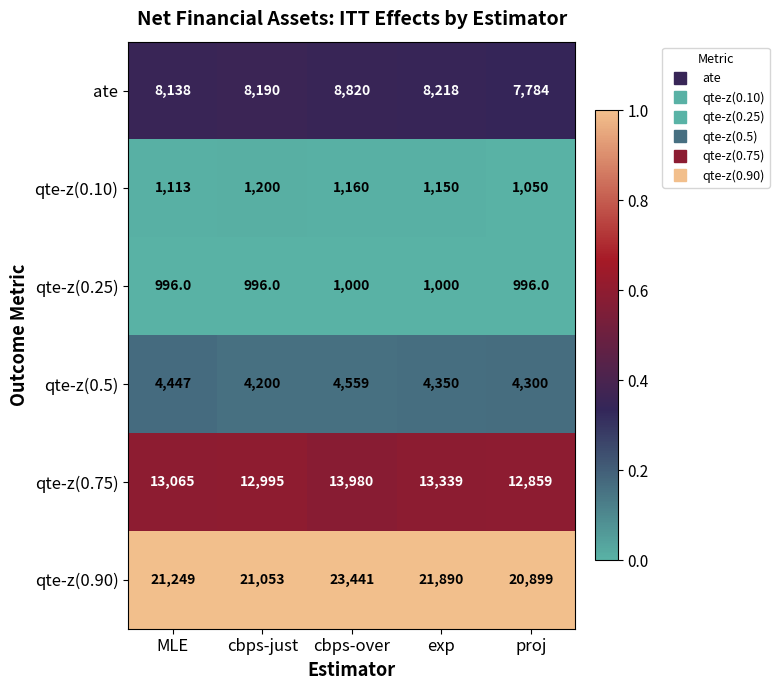

Reading left to right, what are all the values shown in this chart?

ate: MLE=8138	cbps-just=8190	cbps-over=8820	exp=8218	proj=7784
qte-z(0.10): MLE=1113	cbps-just=1200	cbps-over=1160	exp=1150	proj=1050
qte-z(0.25): MLE=996	cbps-just=996	cbps-over=1000	exp=1000	proj=996
qte-z(0.5): MLE=4447	cbps-just=4200	cbps-over=4559	exp=4350	proj=4300
qte-z(0.75): MLE=13065	cbps-just=12995	cbps-over=13980	exp=13339	proj=12859
qte-z(0.90): MLE=21249	cbps-just=21053	cbps-over=23441	exp=21890	proj=20899